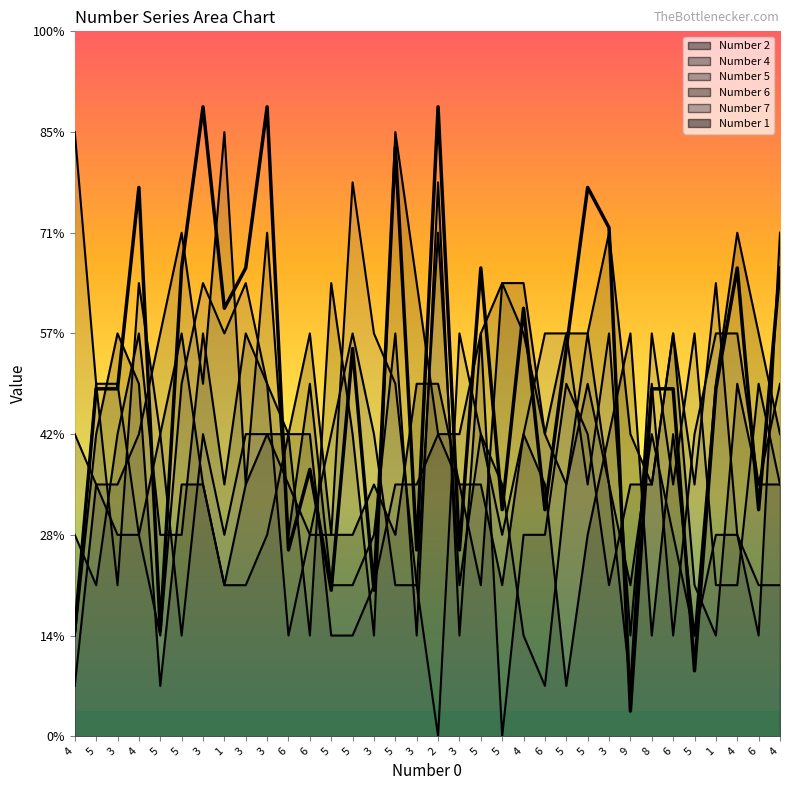

List the labels in order of value, largest first.

3, 3, 2, 5, 4, 5, 3, 5, 3, 5, 4, 4, 1, 4, 5, 5, 5, 3, 8, 6, 1, 6, 5, 6, 6, 6, 3, 3, 5, 3, 4, 5, 5, 9